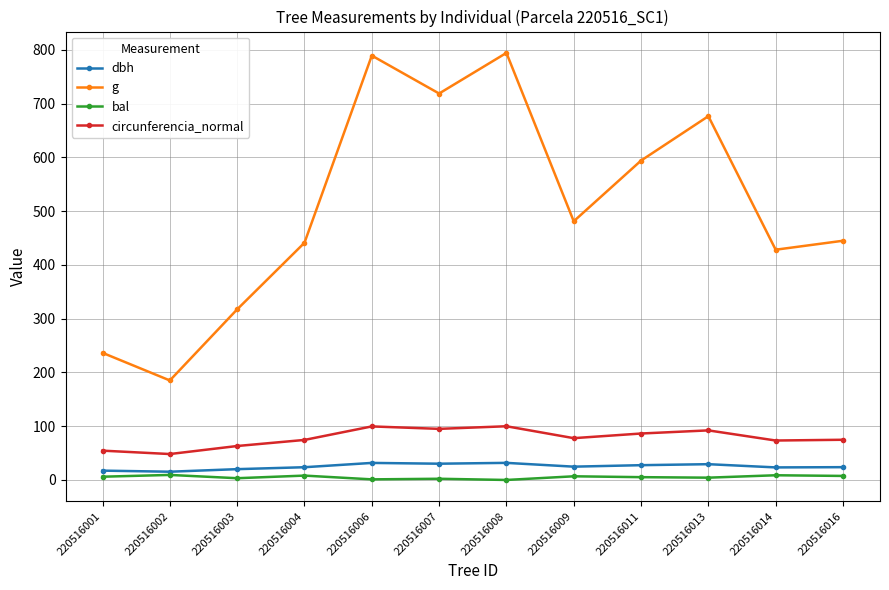

What is the sum of the g values at 220516009 and 220516003?

798.4